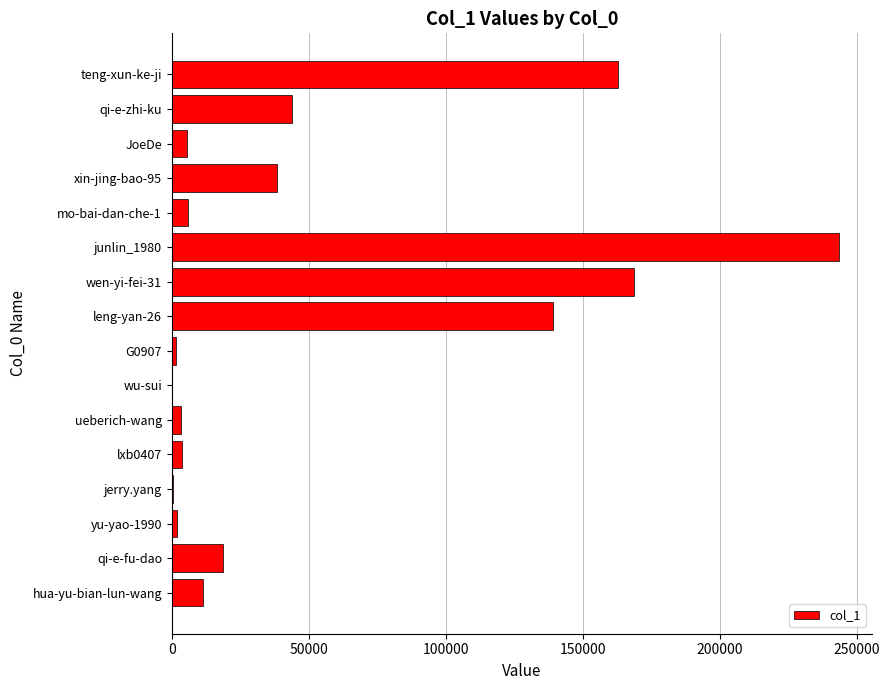

Between qi-e-zhi-ku and mo-bai-dan-che-1, which is larger?

qi-e-zhi-ku